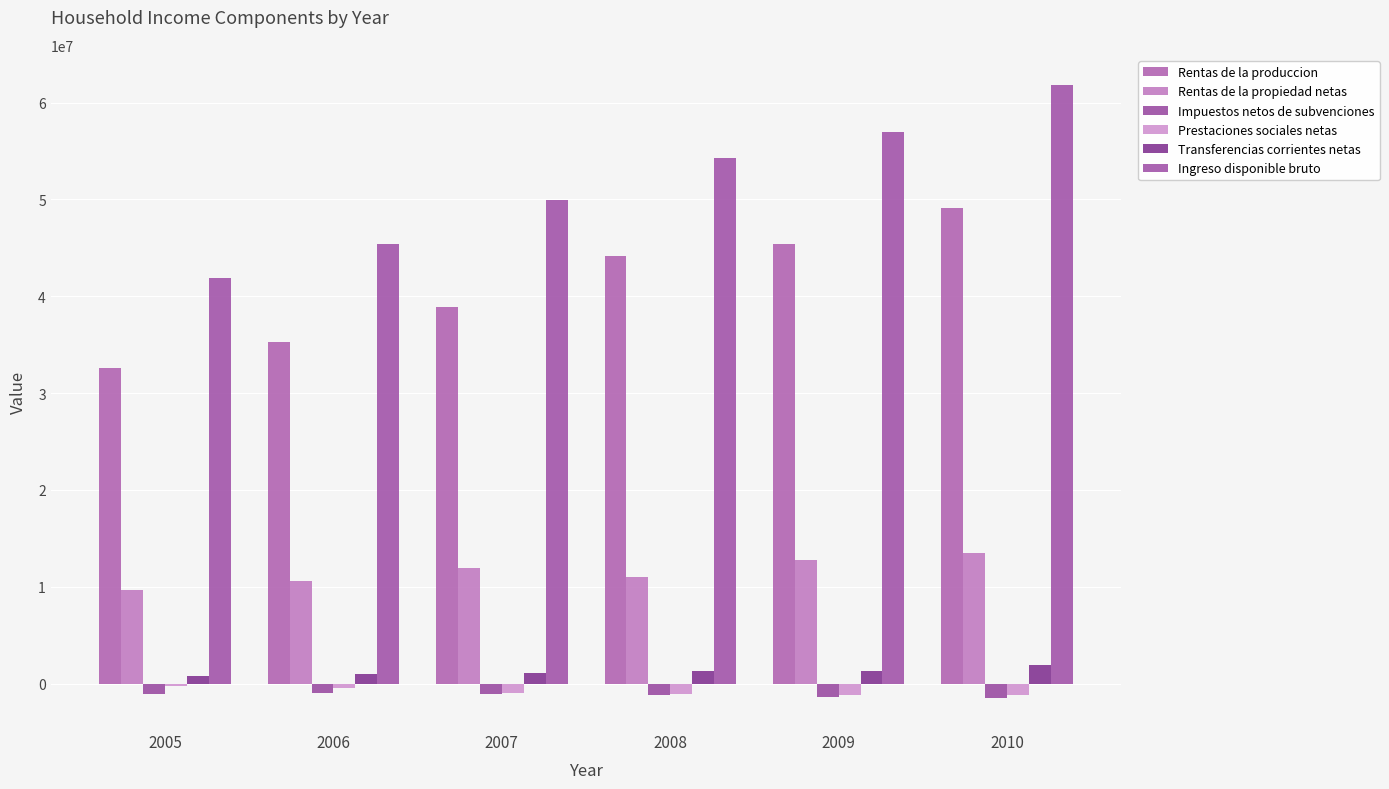

Where does the Rentas de la propiedad netas series first go above 11963150?

2009